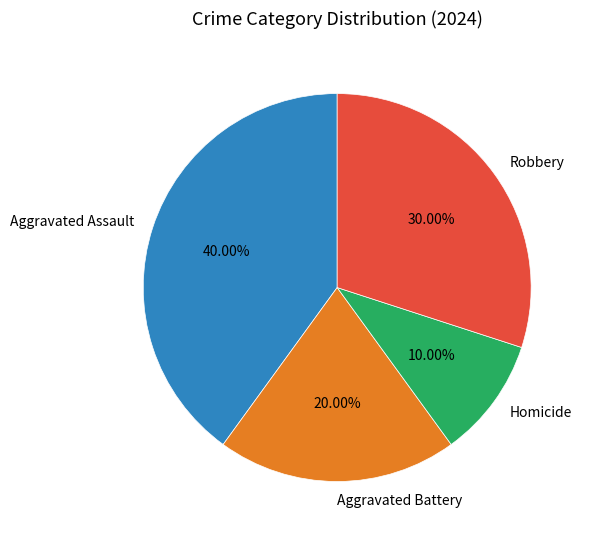

Rank the categories by value from highest to lowest.

Aggravated Assault, Robbery, Aggravated Battery, Homicide